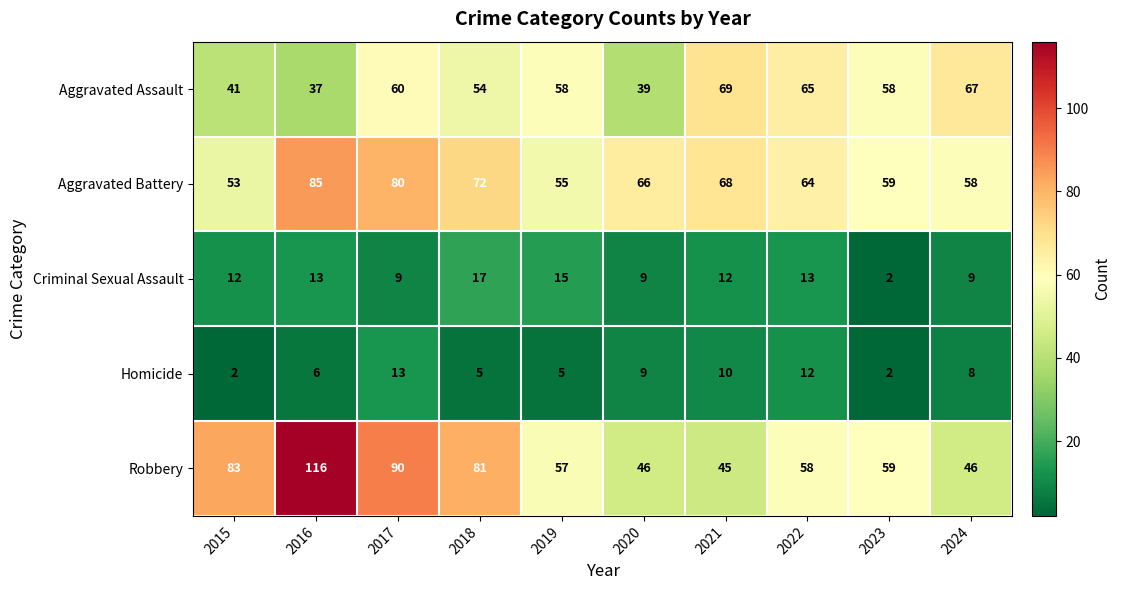

True or false: Robbery has a value of 116 at 2016.

True